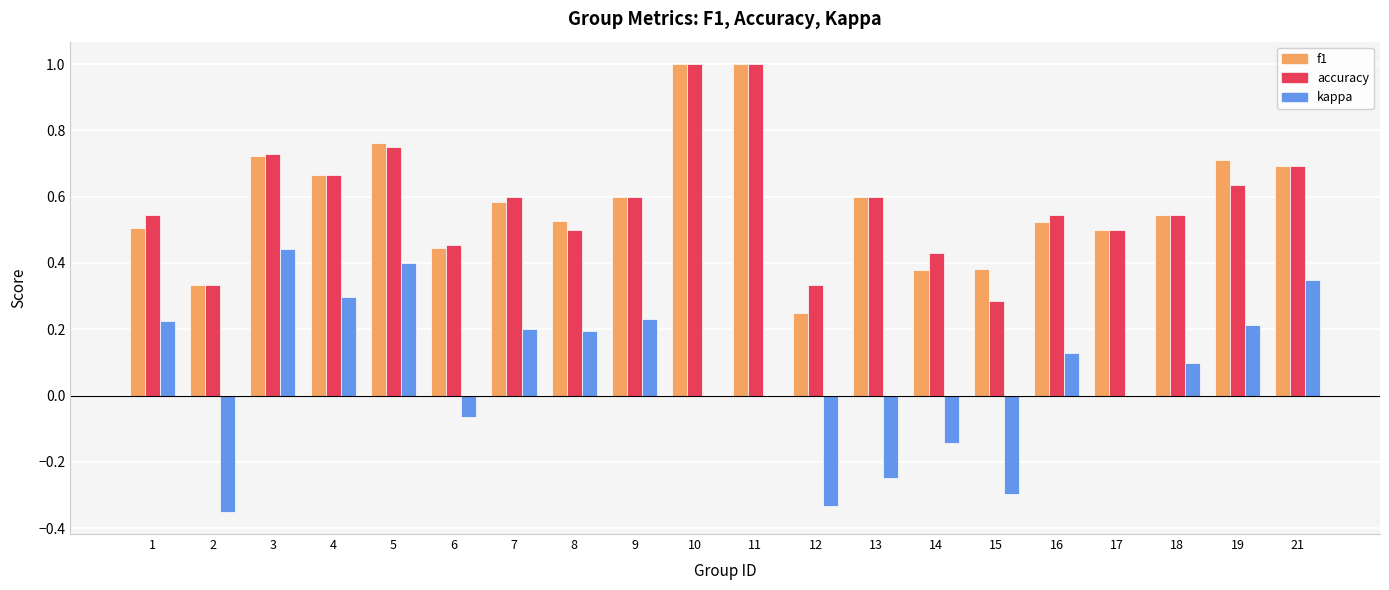

What is the total value across all series at 5?

1.9